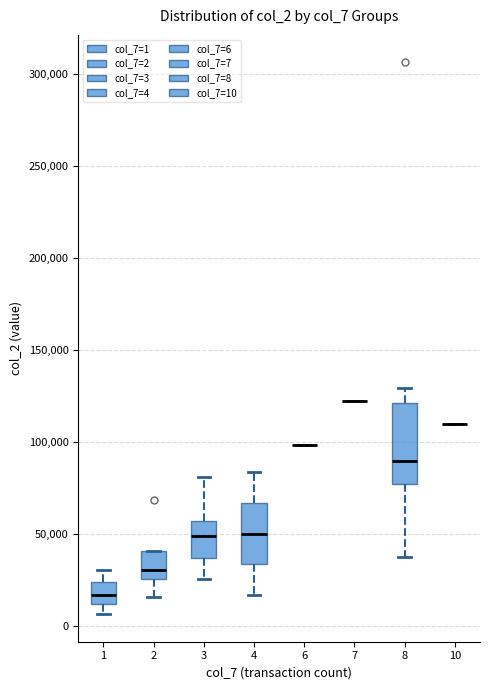

Reading left to right, read every box against the y-axis: the position of its median line, the range the box covers, and the ends of its whiskers. The values are not printed on the chart, so give them approximately, as read against the axis.

1: median 15000, box 10000 to 25000, whiskers 5000 to 30000
2: median 30000, box 25000 to 40000, whiskers 15000 to 40000
3: median 50000, box 35000 to 55000, whiskers 25000 to 80000
4: median 50000, box 35000 to 65000, whiskers 15000 to 85000
6: box collapsed to a line at 100000, whiskers 100000 to 100000
7: box collapsed to a line at 120000, whiskers 120000 to 120000
8: median 90000, box 75000 to 120000, whiskers 40000 to 130000
10: box collapsed to a line at 110000, whiskers 110000 to 110000